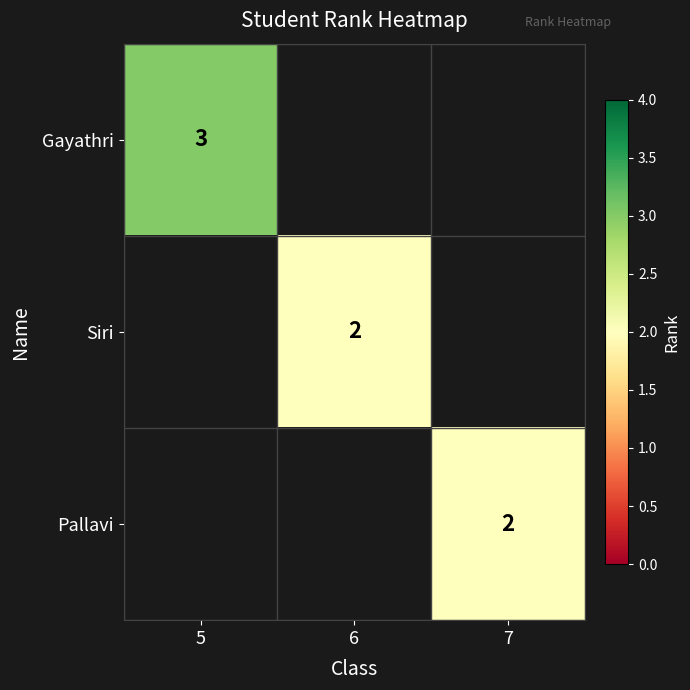

Is it true that Siri equals 2 at 6?

True